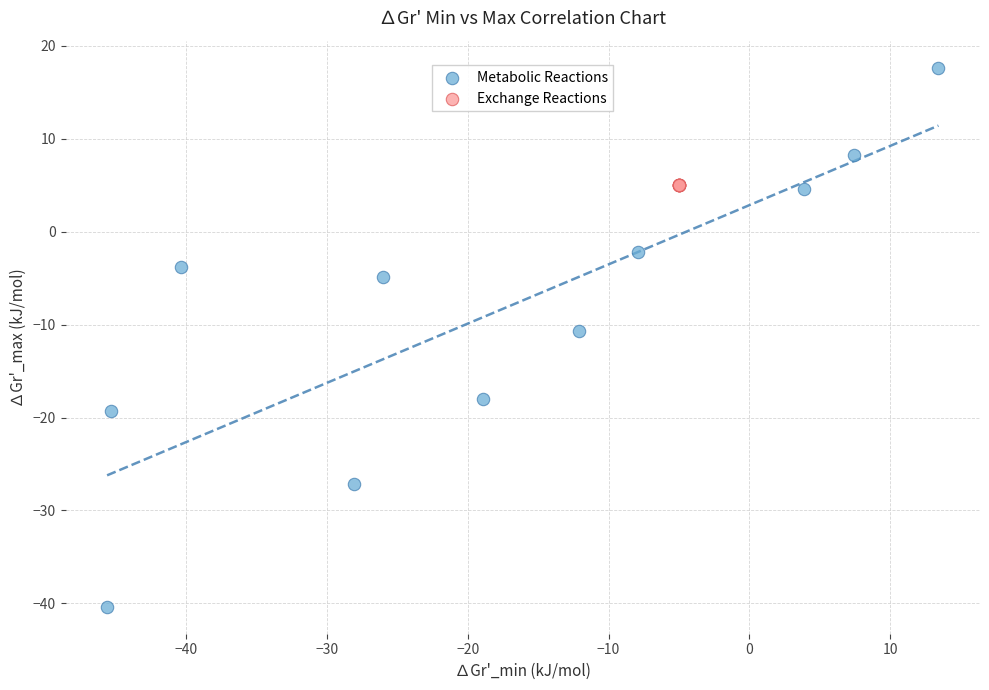

What are all the series names shown in the legend?

Metabolic Reactions, Exchange Reactions